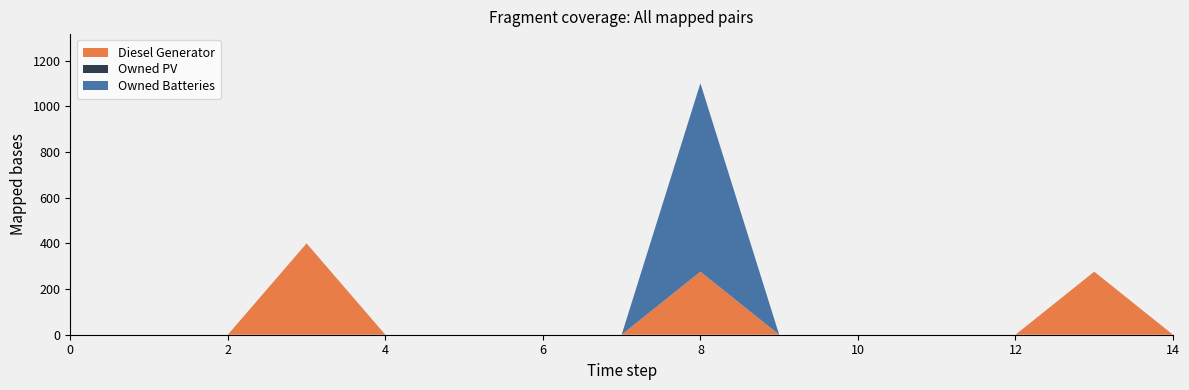

Reading right to left, what are all the values shown in this chart?

Diesel Generator: 0	276	0	0	0	0	276	0	0	0	0	400	0	0	0
Owned PV: 0	0	0	0	0	0	0	0	0	0	0	0	0	0	0
Owned Batteries: 0	0	0	0	0	0	825	0	0	0	0	0	0	0	0